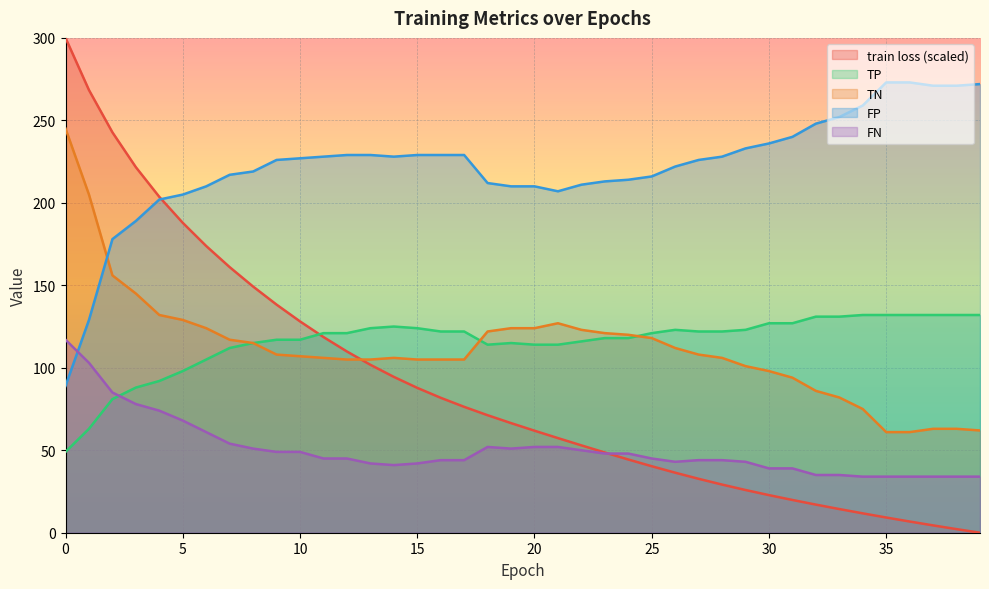

What is the value of the TP point at the 32nd from the left?

127.0